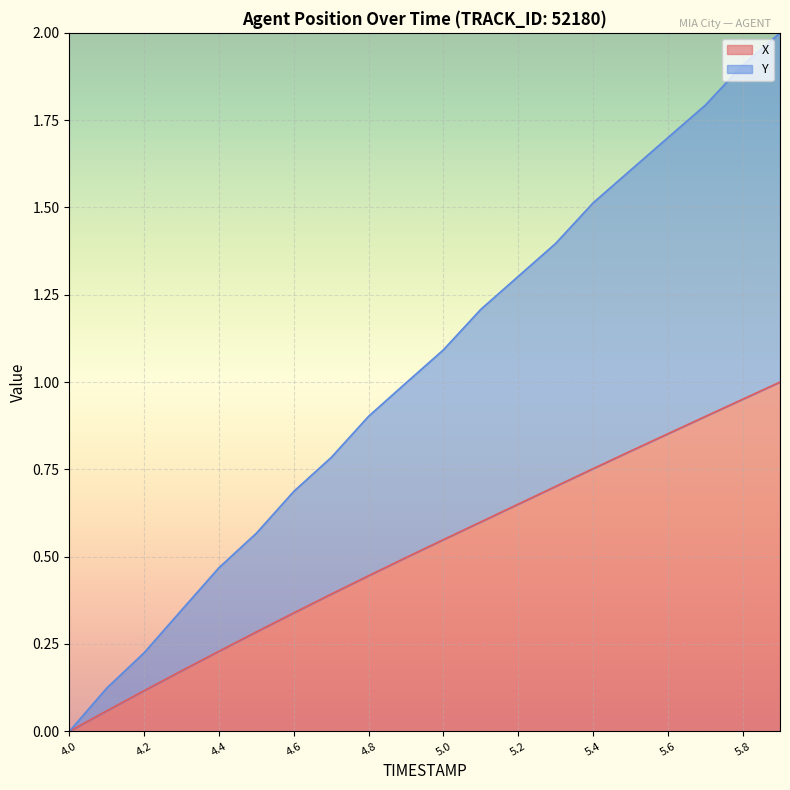

How many data points in X are above 0?

19